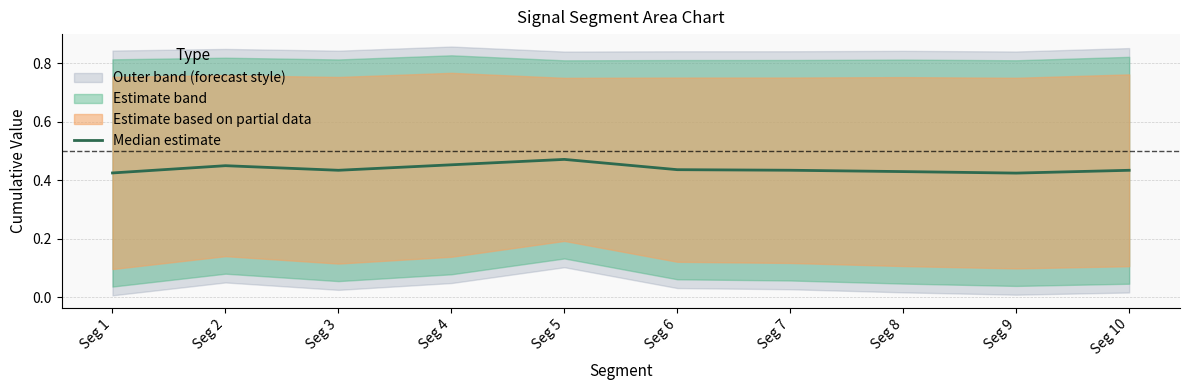

Reading left to right, what are all the values shown in this chart?

0.4	0.5	0.4	0.5	0.5	0.4	0.4	0.4	0.4	0.4